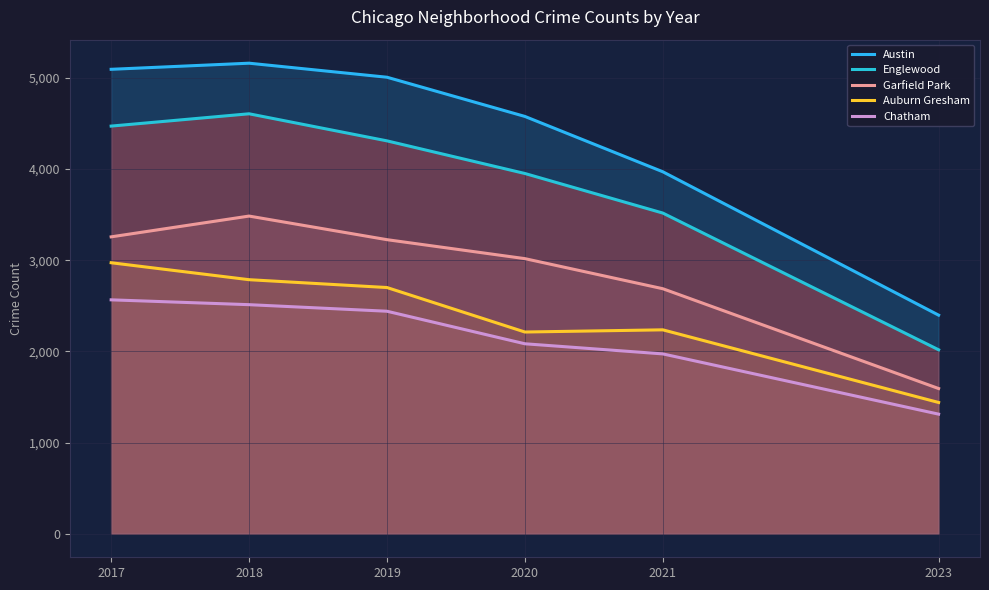

True or false: Austin and Auburn Gresham cross at least once.

False